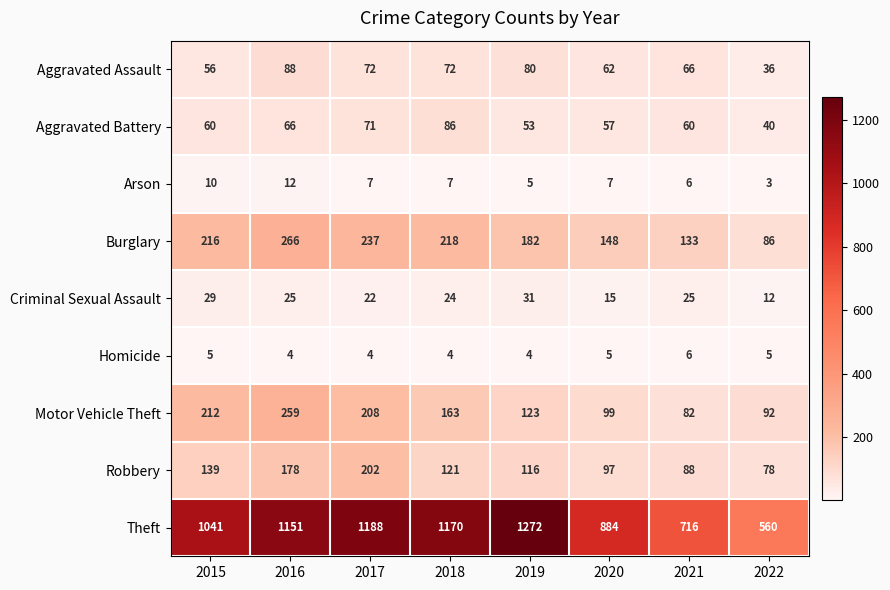

The Criminal Sexual Assault series shows 29 at 2015. True or false?

True